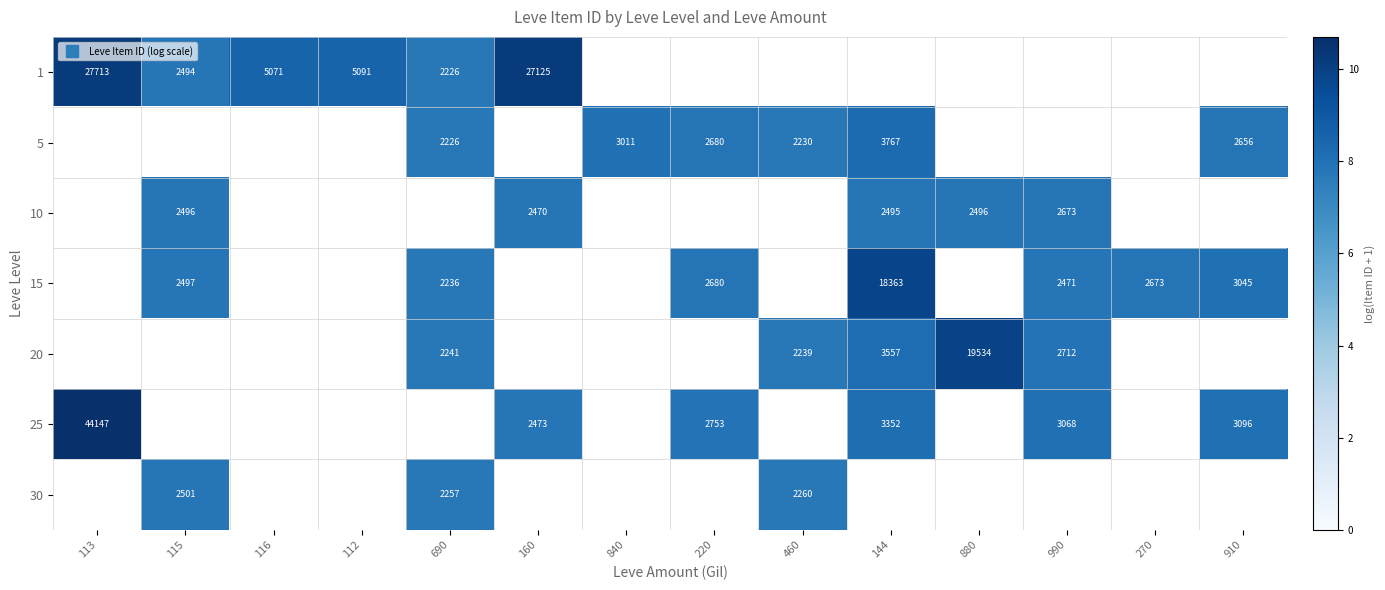

The value of 20 at 460 is 3.9. True or false?

False